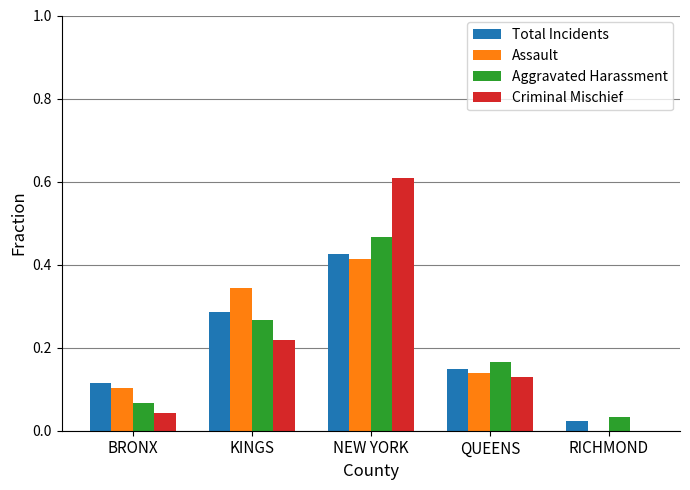

At which label is Total Incidents closest to 0?

RICHMOND